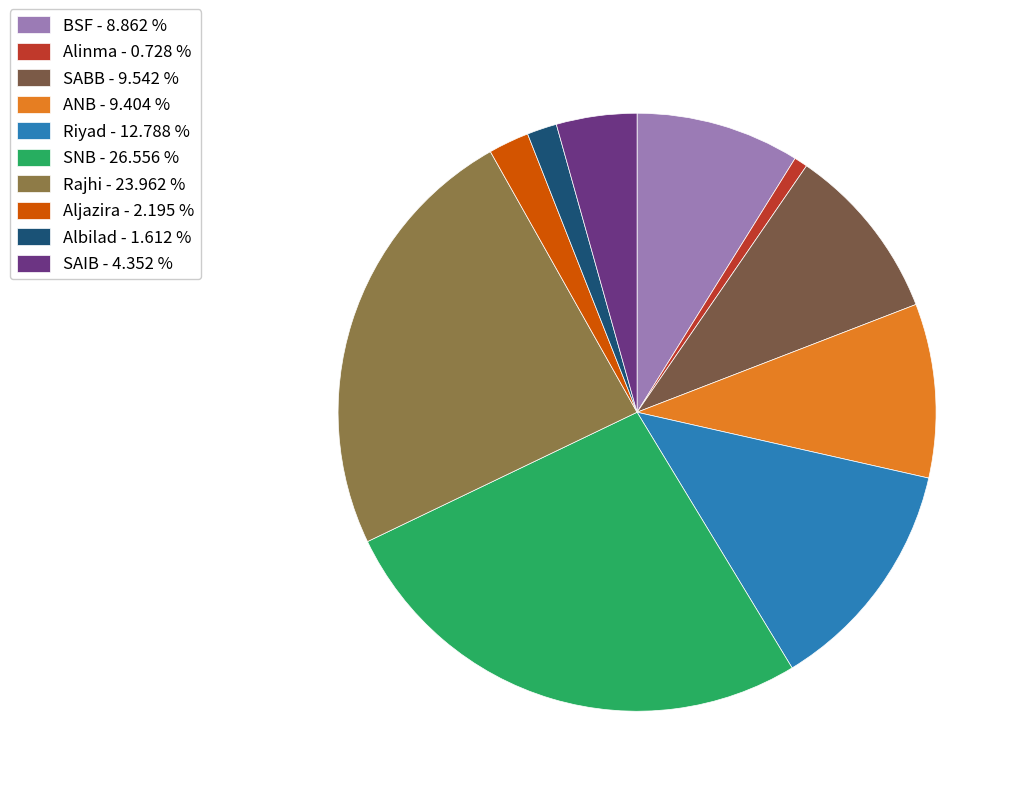

True or false: SNB accounts for 33% of the total.

False